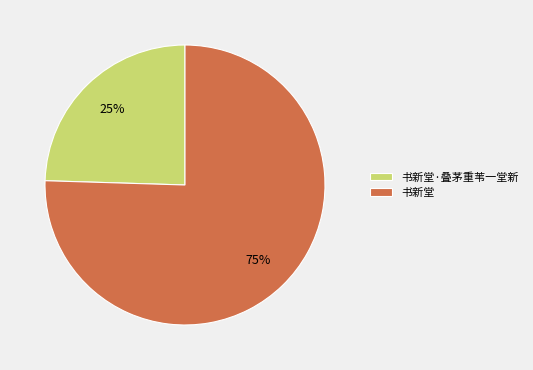

To the nearest percent, what is the average slice percentage?

50%